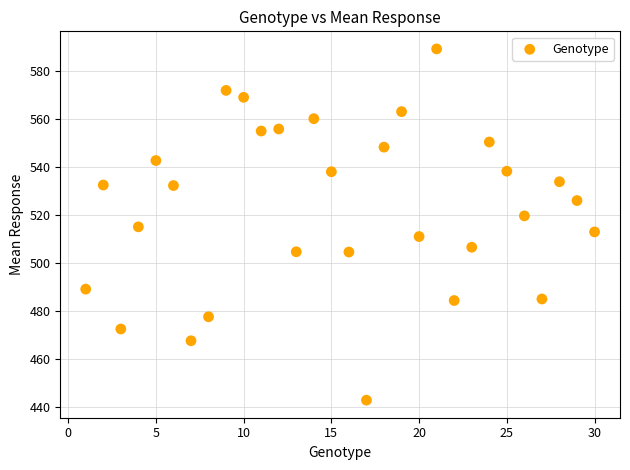

What is the range of Y values (max minus min)?

146.4